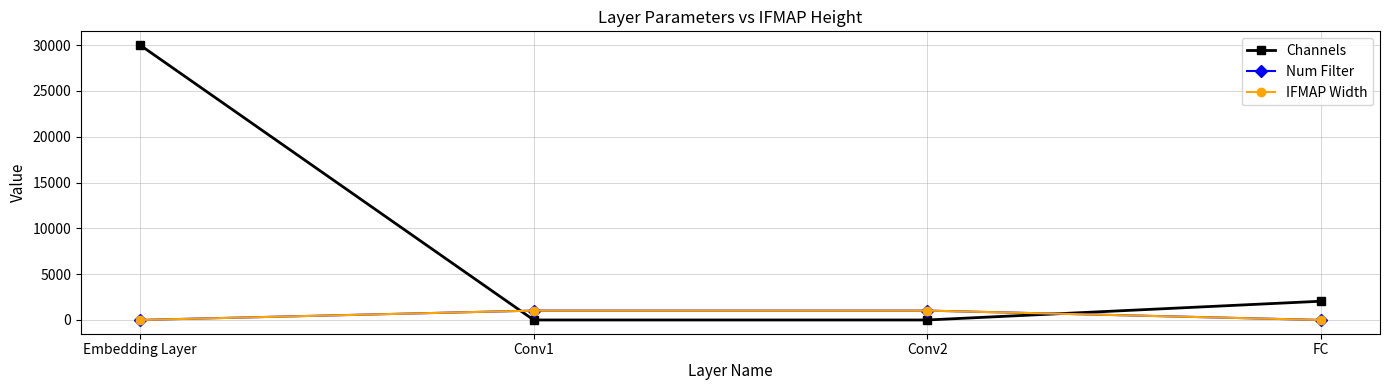

Which series changed the most between Conv1 and FC?

Channels